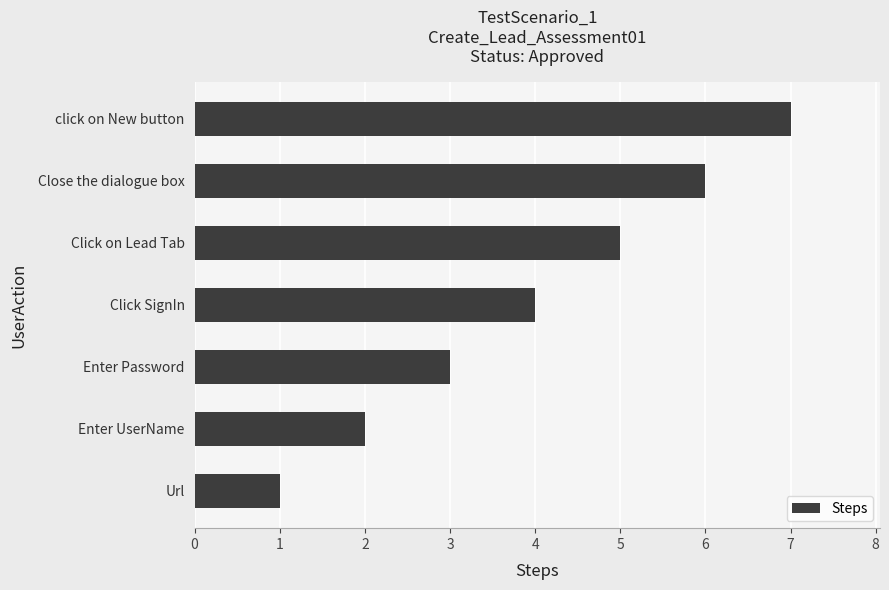

At which label is the value closest to 4?

Click SignIn